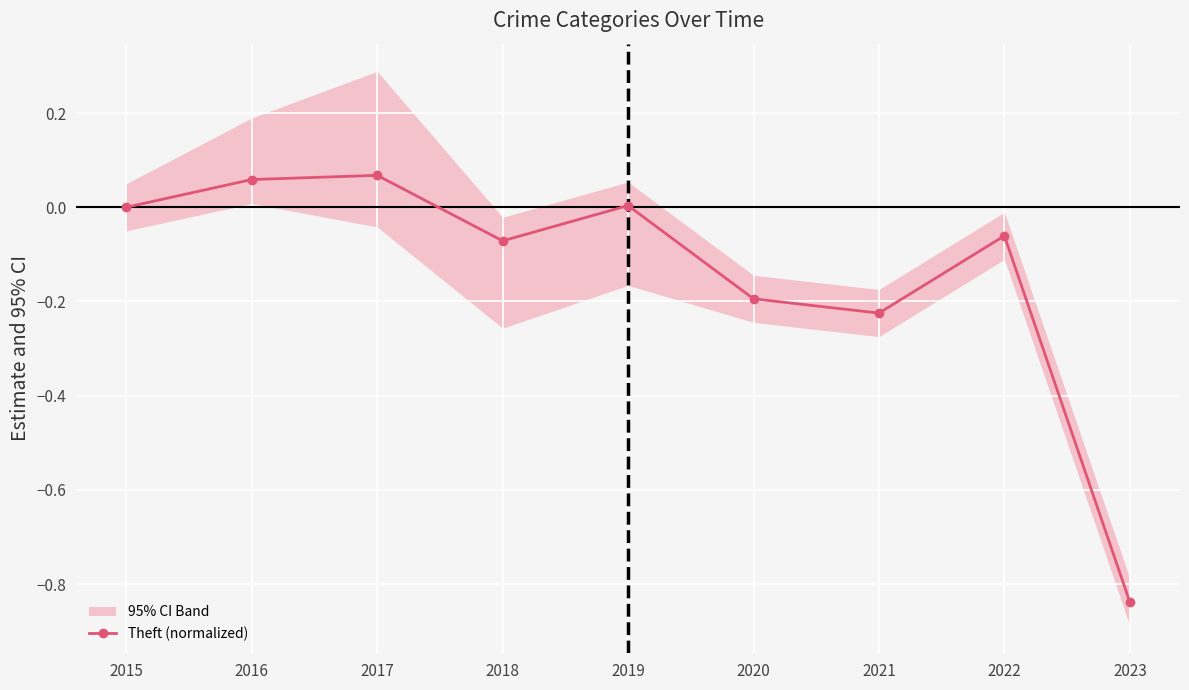

Count the number of values greater than 0.

3